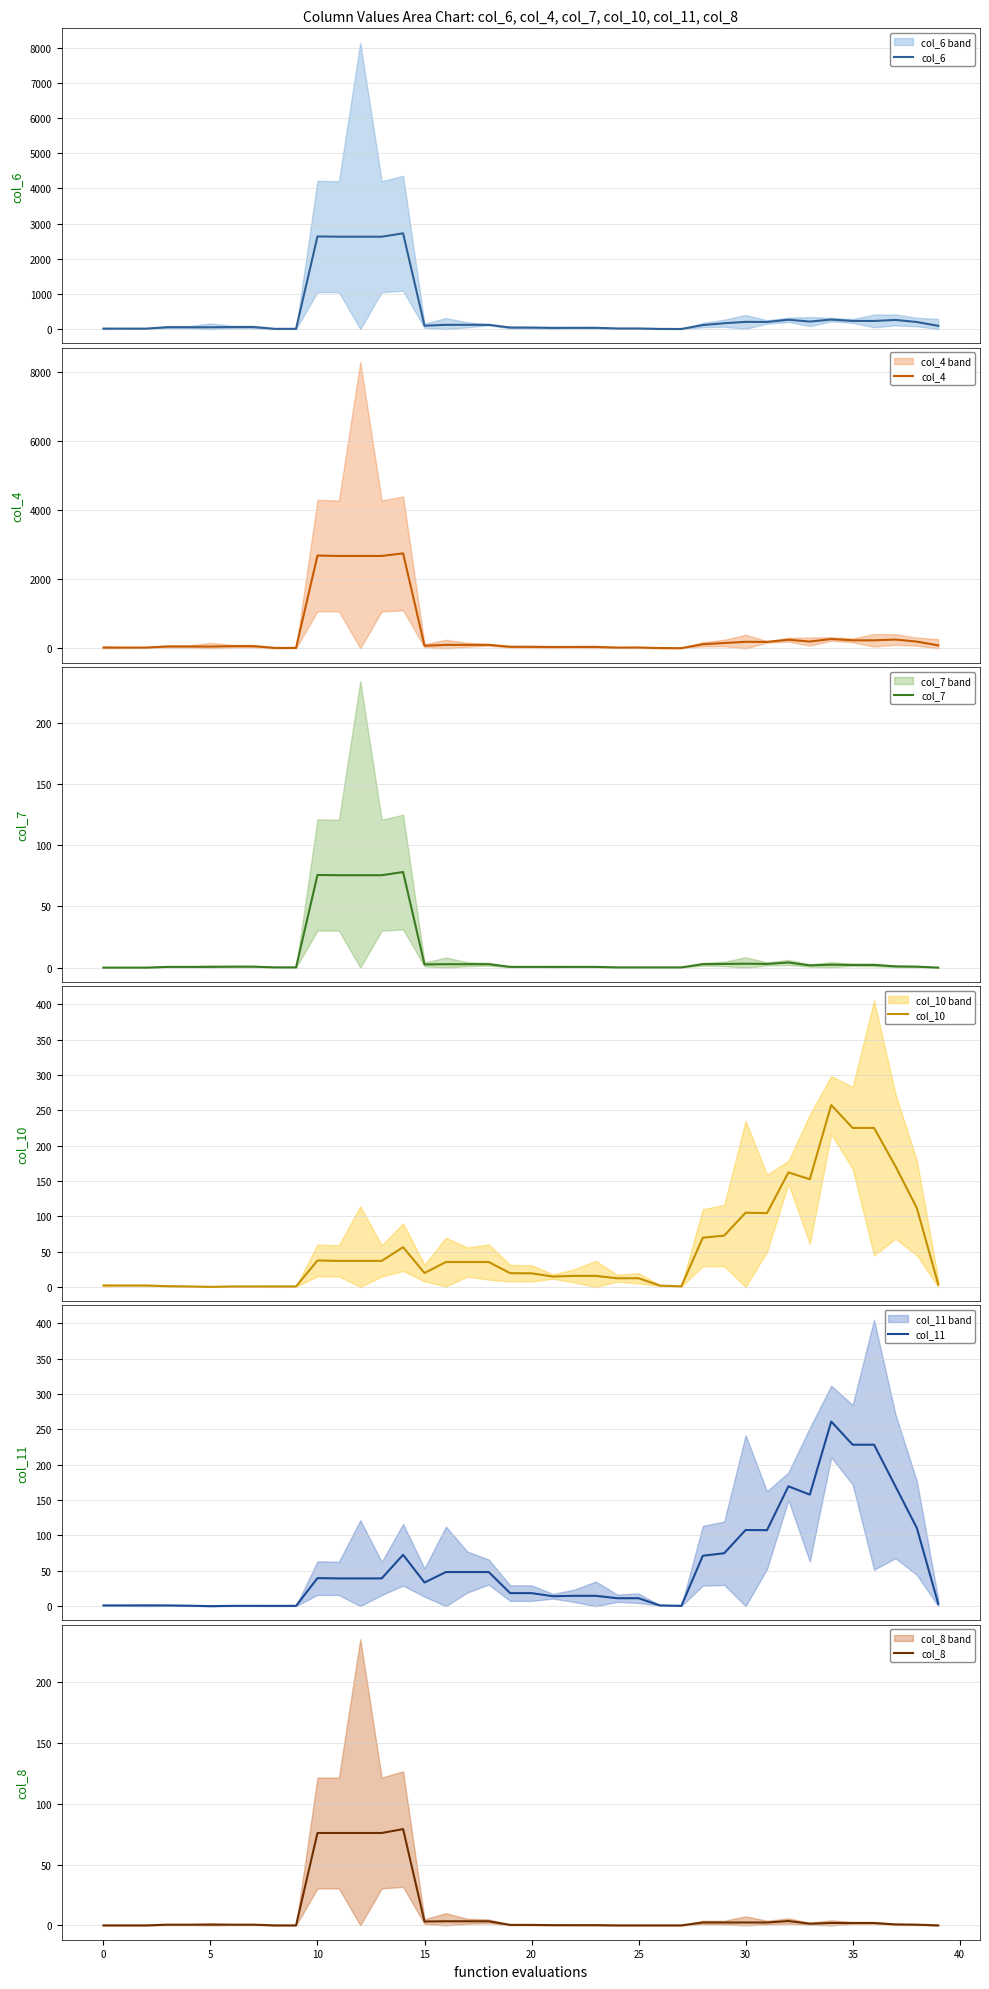

What is the difference between the second highest and minimum values in the col_10 series?

225.0